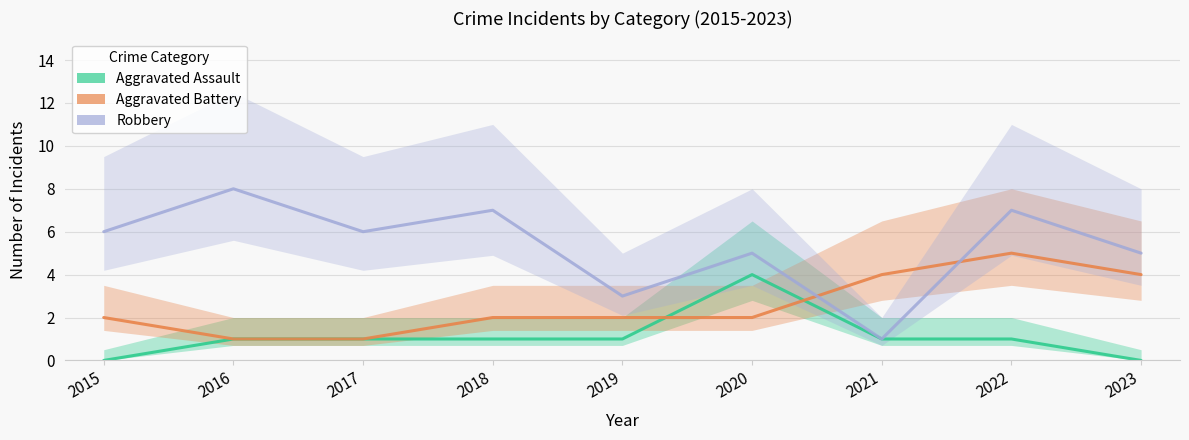

In Aggravated Assault, how many points are higher than both neighbors (excluding endpoints)?

1